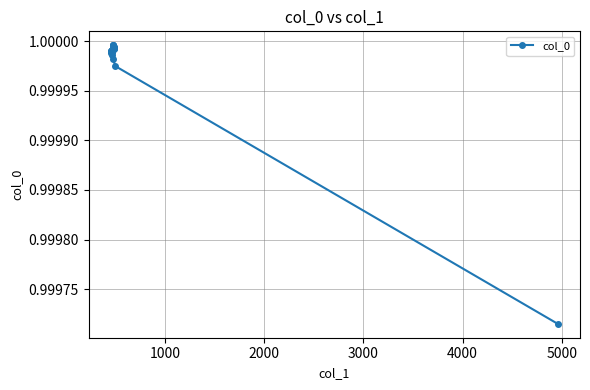

Reading left to right, extract all data points from this chart.

1.0	1.0	1.0	1.0	1.0	1.0	1.0	1.0	1.0	1.0	1.0	1.0	1.0	1.0	1.0	1.0	1.0	1.0	1.0	1.0	1.0	1.0	1.0	1.0	1.0	1.0	1.0	1.0	1.0	1.0	1.0	1.0	1.0	1.0	1.0	1.0	1.0	1.0	1.0	1.0